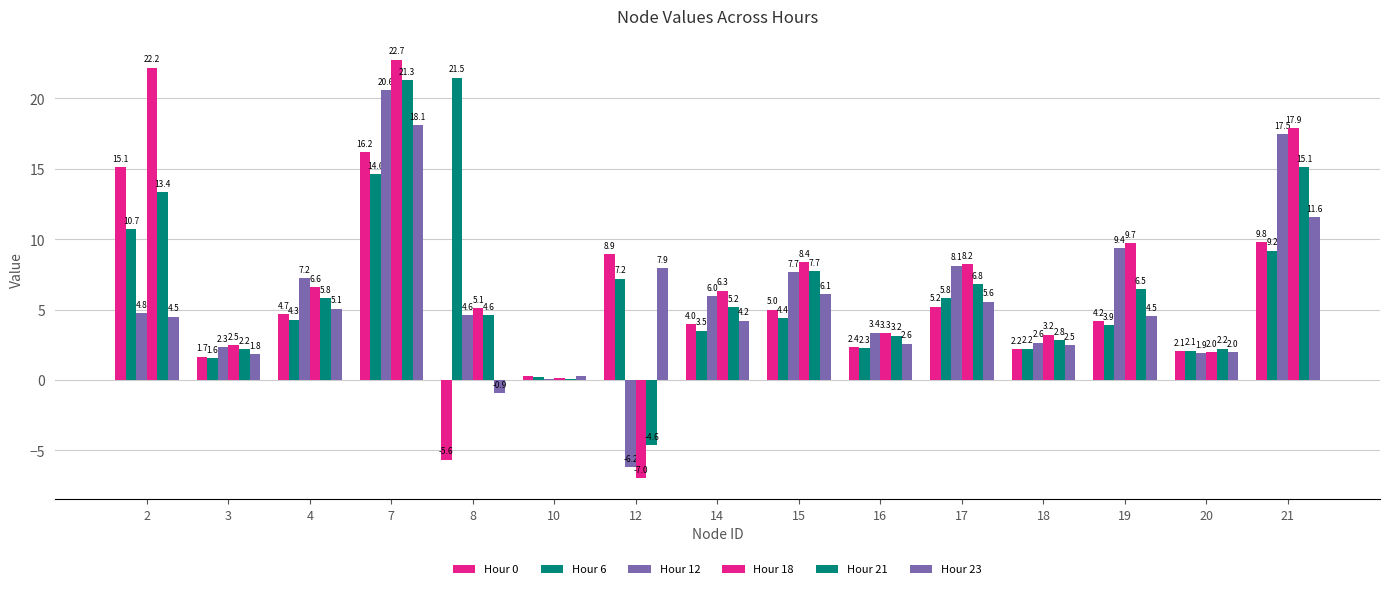

The value of Hour 23 at 3 is 3.3. True or false?

False